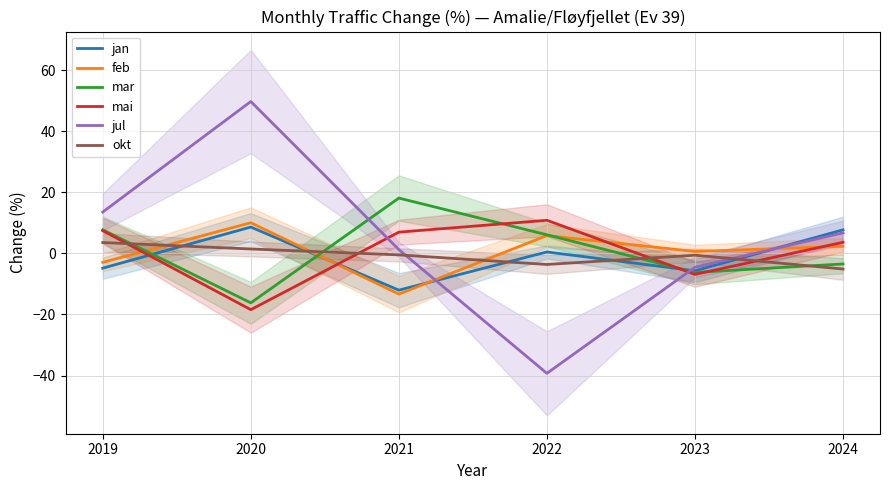

Reading right to left, what are all the values shown in this chart?

jan: 2024=7.7	2023=-5.7	2022=0.5	2021=-12.0	2020=8.6	2019=-4.8
feb: 2024=2.3	2023=0.6	2022=5.8	2021=-13.3	2020=10.0	2019=-2.9
mar: 2024=-3.5	2023=-6.2	2022=6.1	2021=18.1	2020=-16.2	2019=7.7
mai: 2024=3.6	2023=-6.9	2022=10.8	2021=7.0	2020=-18.4	2019=7.4
jul: 2024=6.7	2023=-4.5	2022=-39.3	2021=1.2	2020=49.7	2019=13.5
okt: 2024=-5.1	2023=-0.6	2022=-3.6	2021=-0.5	2020=1.4	2019=3.5